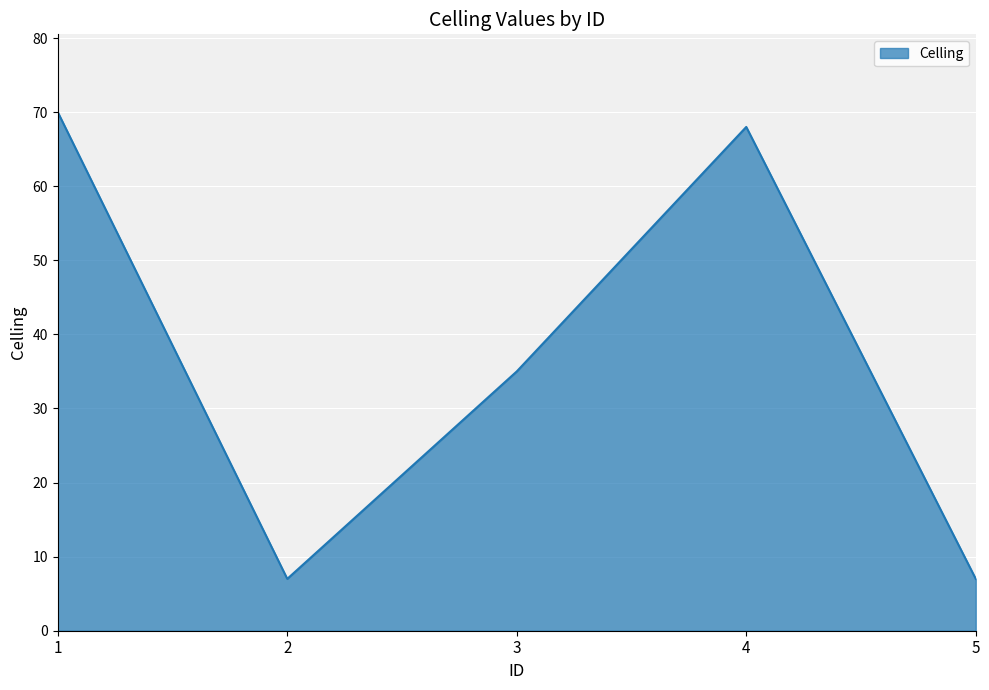

What is the change in value from 2 to 3?

+28